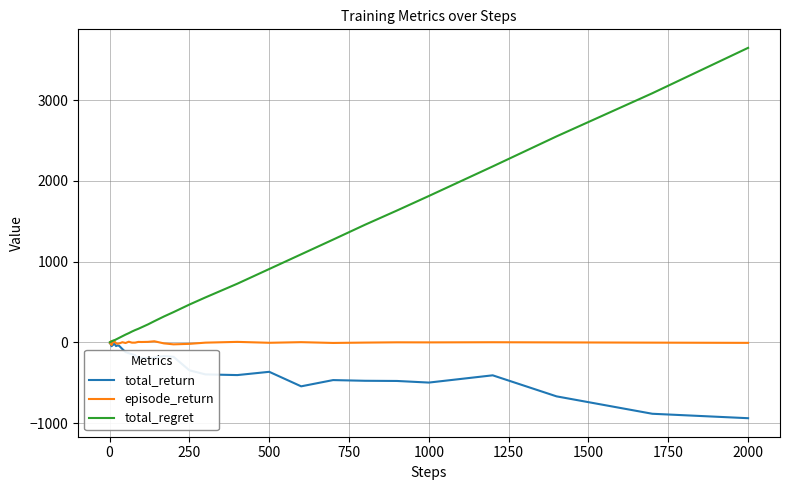

Which series has the largest range (max minus min)?

total_regret